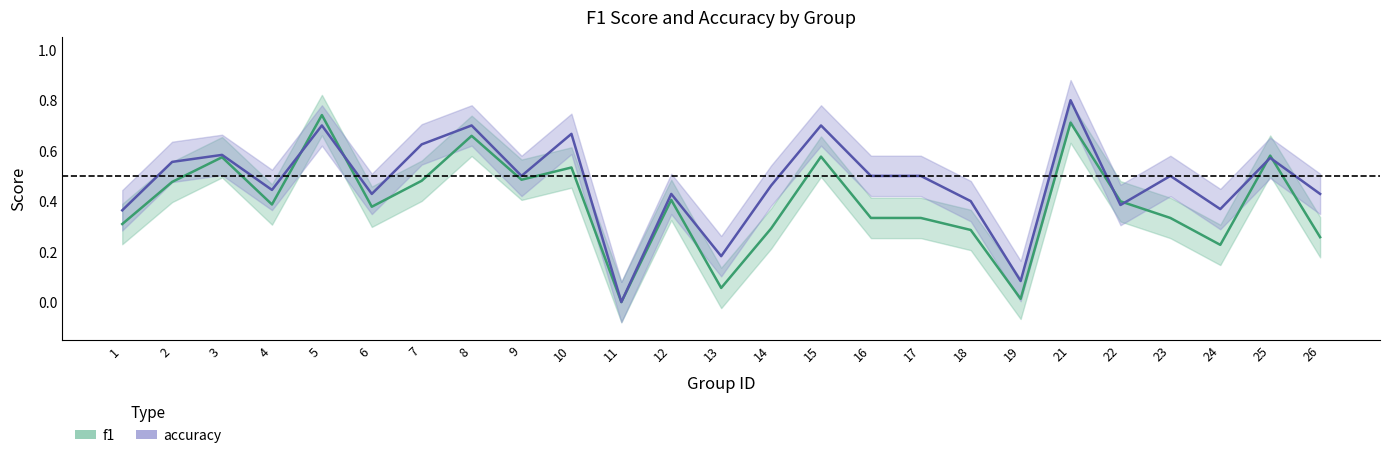

What is the approximate value of accuracy at 2?

0.6